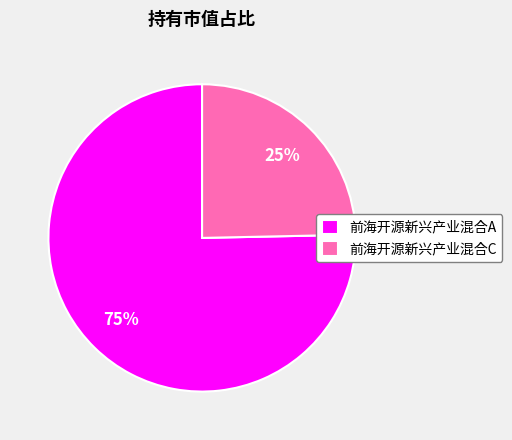

The 前海开源新兴产业混合C slice represents 16% of the pie. True or false?

False